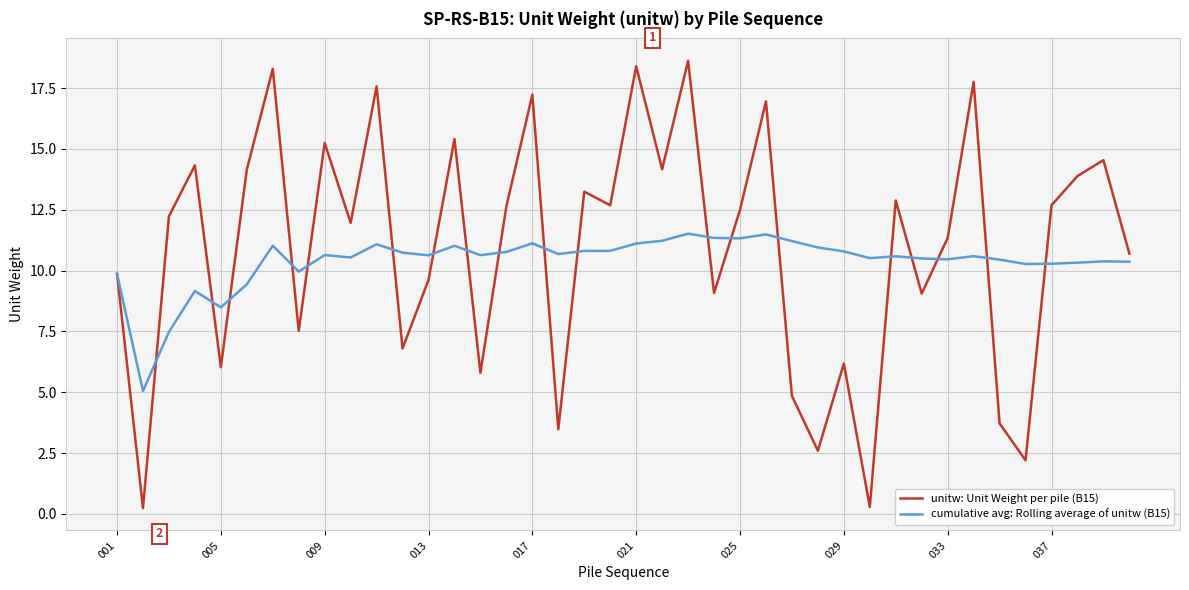

List the series in order of their peak value, highest first.

unitw: Unit Weight per pile (B15), cumulative avg: Rolling average of unitw (B15)